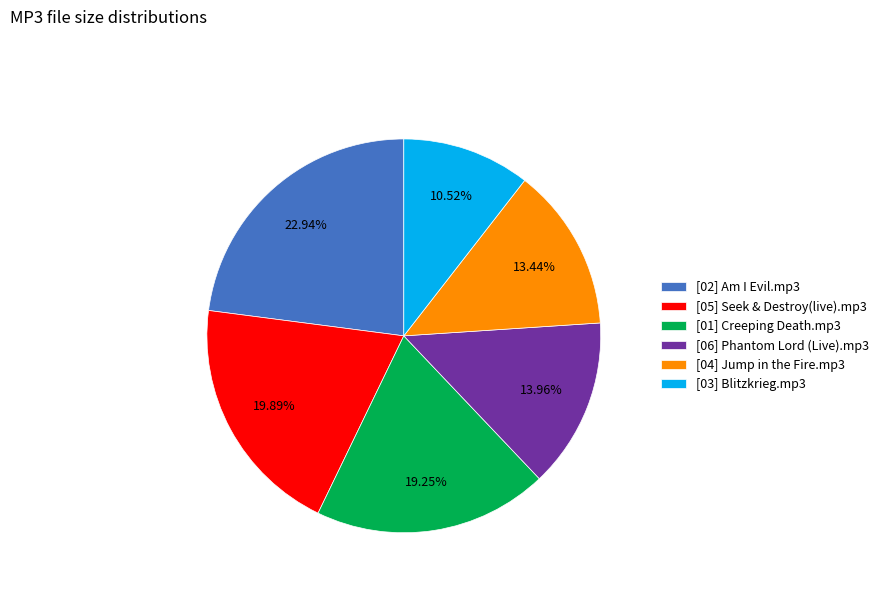

What percentage is the [01] Creeping Death.mp3 slice, to the nearest percent?

19%